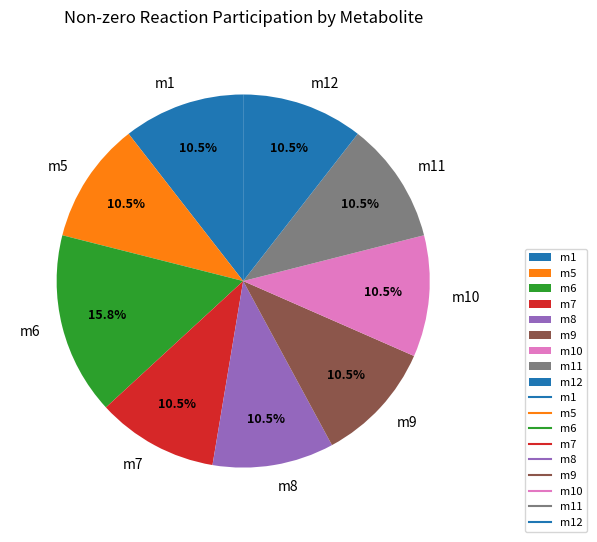

Approximately how many times larger is the value at m11 compared to m1?

1.0